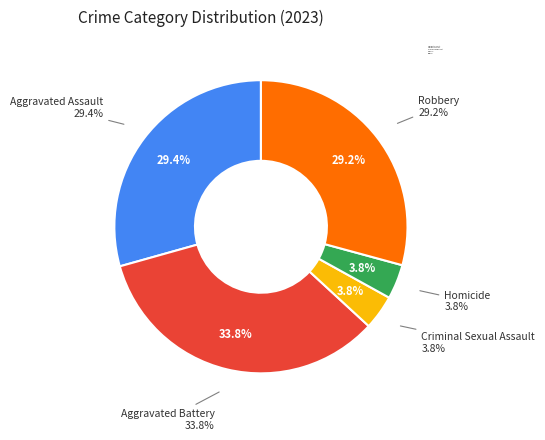

Approximately how many times larger is the value at Robbery compared to Aggravated Assault?

1.0